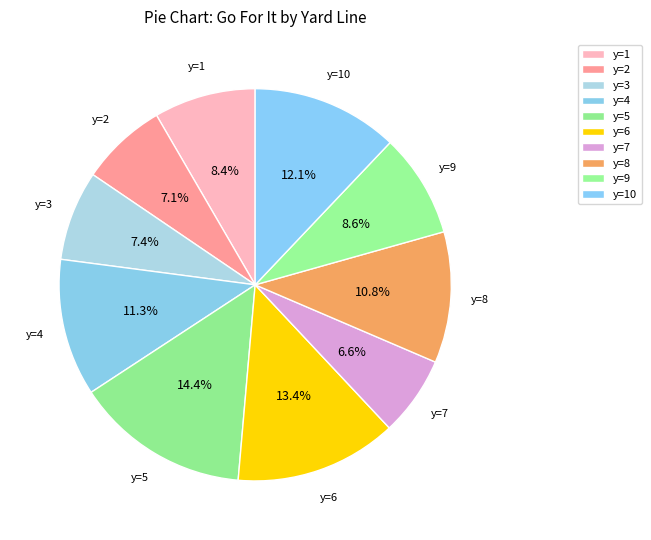

Approximately how many times larger is the value at y=6 compared to y=8?

1.2